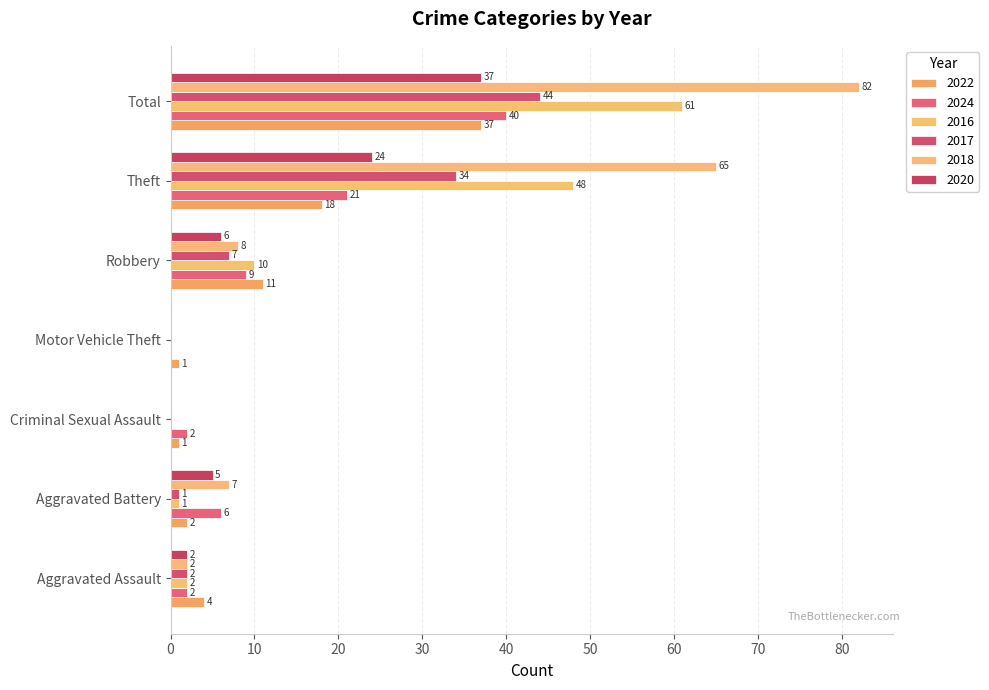

How many values in 2016 are above zero?

5